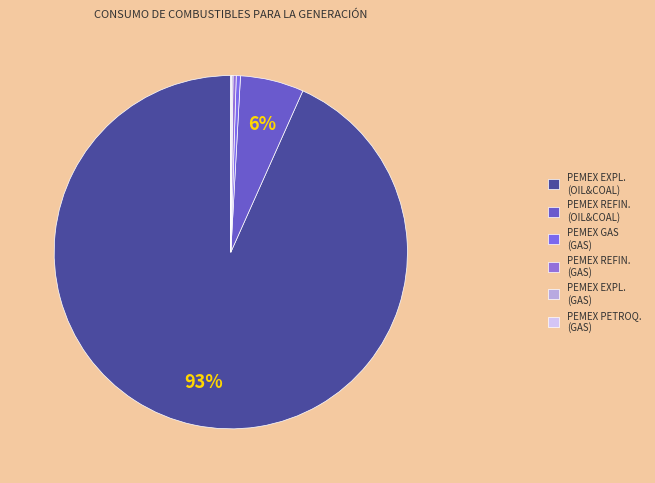

Is there any slice that represents more than half of the pie?

Yes